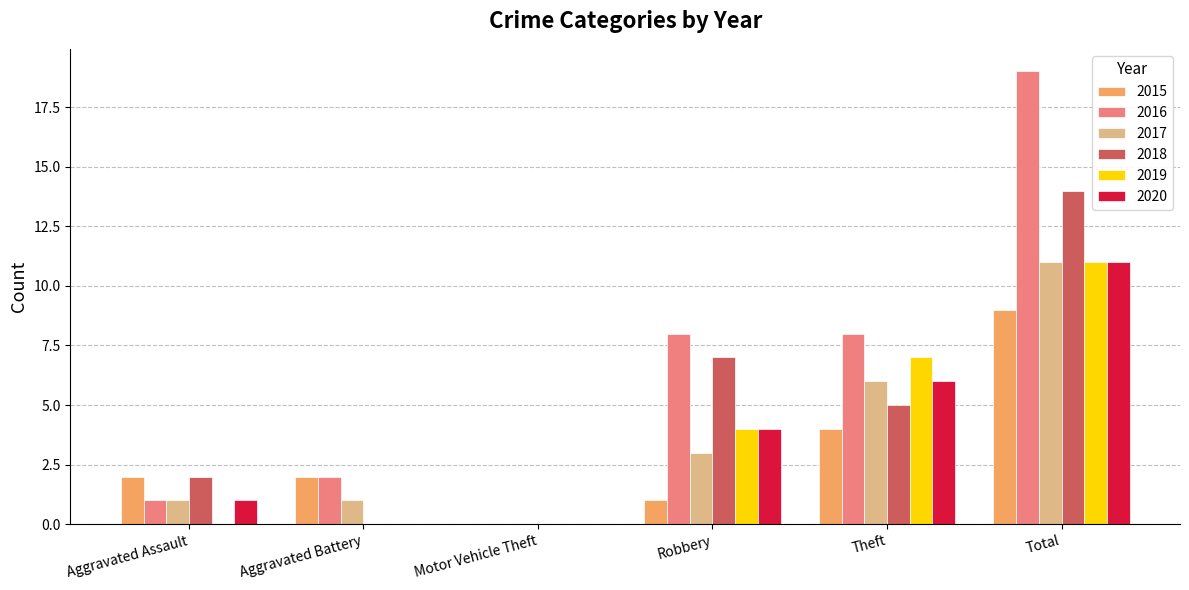

Reading right to left, list all the values displayed in this chart.

2015: Total=9	Theft=4	Robbery=1	Motor Vehicle Theft=0	Aggravated Battery=2	Aggravated Assault=2
2016: Total=19	Theft=8	Robbery=8	Motor Vehicle Theft=0	Aggravated Battery=2	Aggravated Assault=1
2017: Total=11	Theft=6	Robbery=3	Motor Vehicle Theft=0	Aggravated Battery=1	Aggravated Assault=1
2018: Total=14	Theft=5	Robbery=7	Motor Vehicle Theft=0	Aggravated Battery=0	Aggravated Assault=2
2019: Total=11	Theft=7	Robbery=4	Motor Vehicle Theft=0	Aggravated Battery=0	Aggravated Assault=0
2020: Total=11	Theft=6	Robbery=4	Motor Vehicle Theft=0	Aggravated Battery=0	Aggravated Assault=1